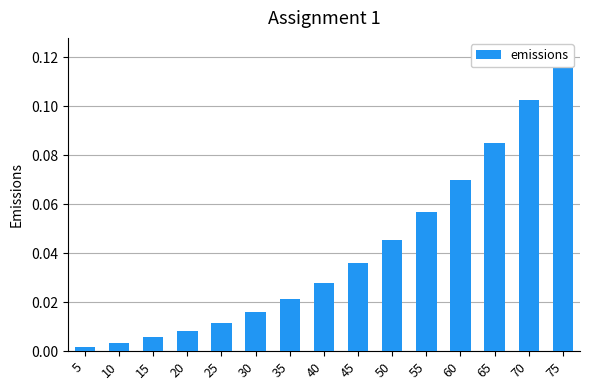

Reading left to right, extract all data points from this chart.

0.0	0.0	0.0	0.0	0.0	0.0	0.0	0.0	0.0	0.0	0.1	0.1	0.1	0.1	0.1